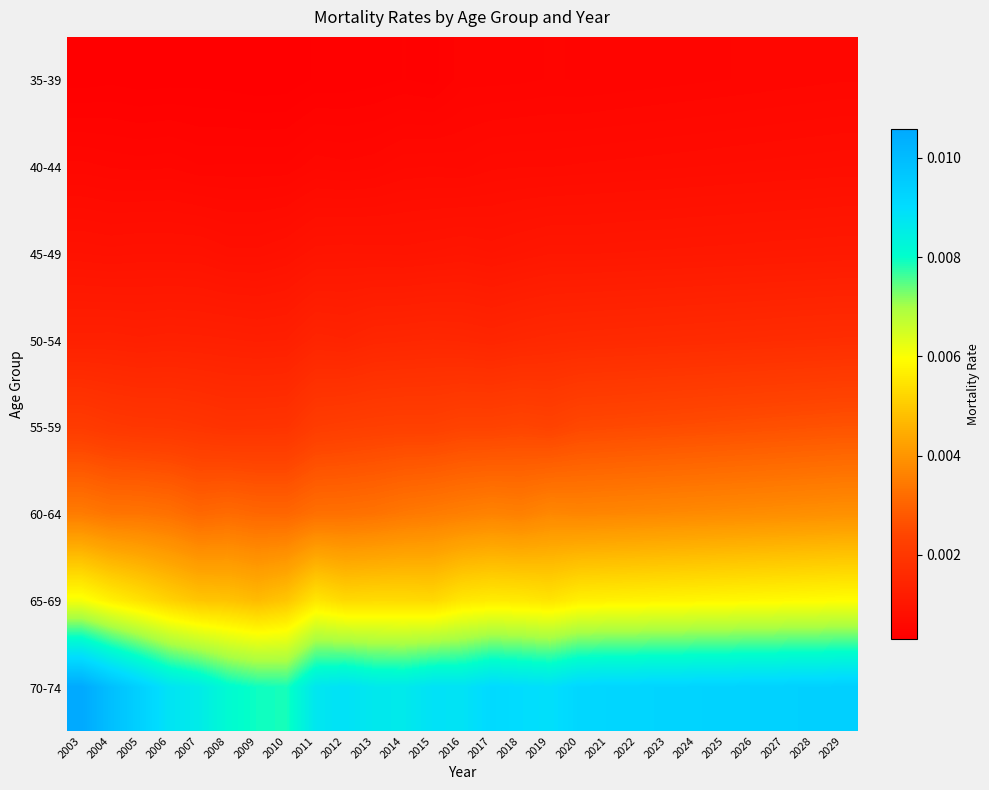

Rank the series at 2025 from lowest to highest value.

35-39, 40-44, 45-49, 50-54, 55-59, 60-64, 65-69, 70-74